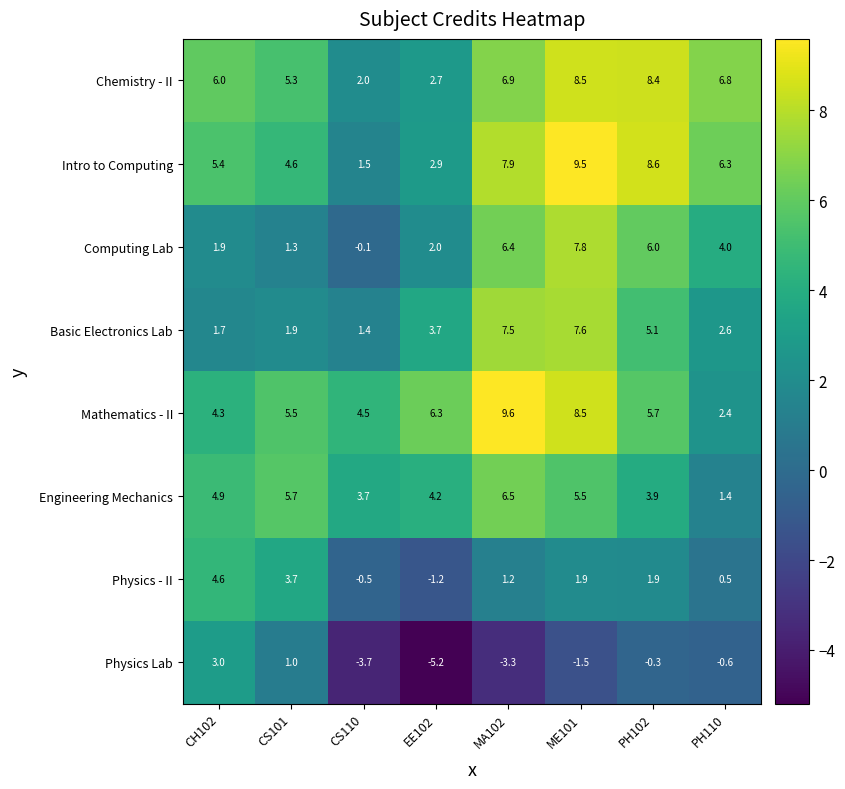

Where does the Basic Electronics Lab series first go above 3?

EE102